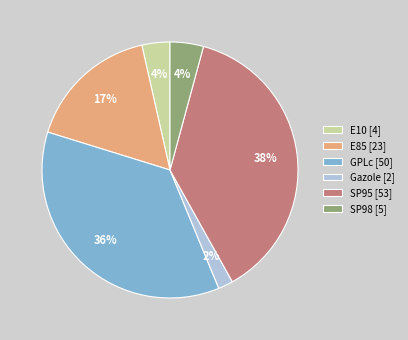

Do E10 [4] and E85 [23] together represent more than half of the pie?

No